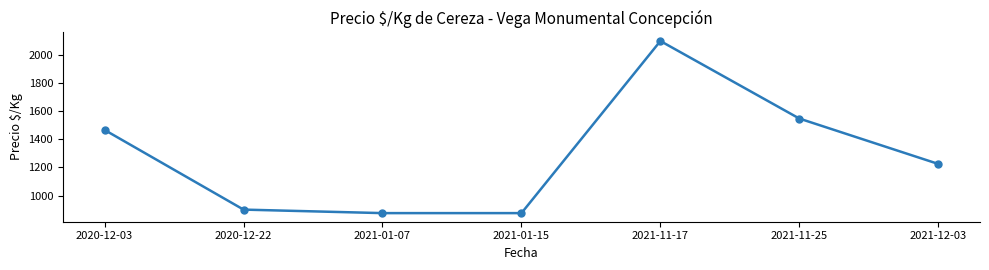

At which label does the data first exceed 1225?

2020-12-03